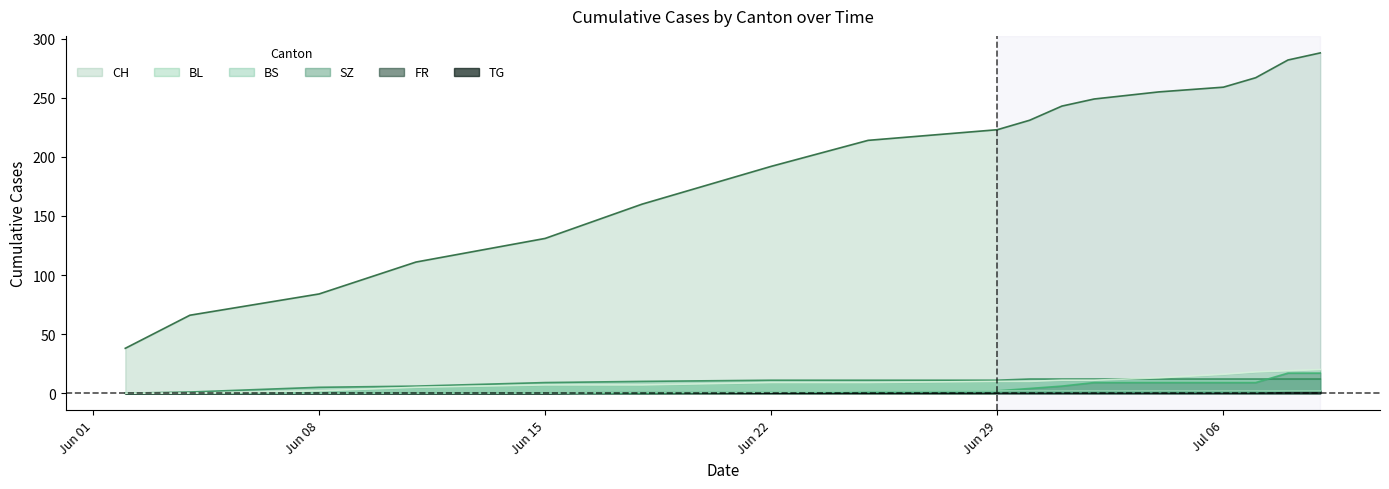

At how many categories does at least one series exceed 28?

17